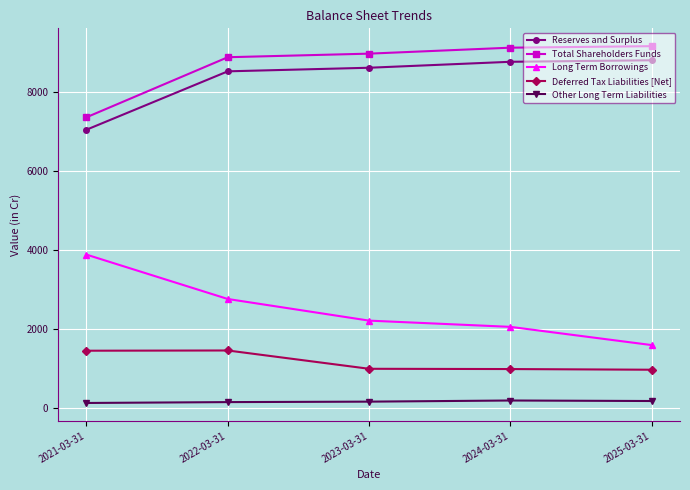

What is the label of the 3rd point from the left?

2023-03-31